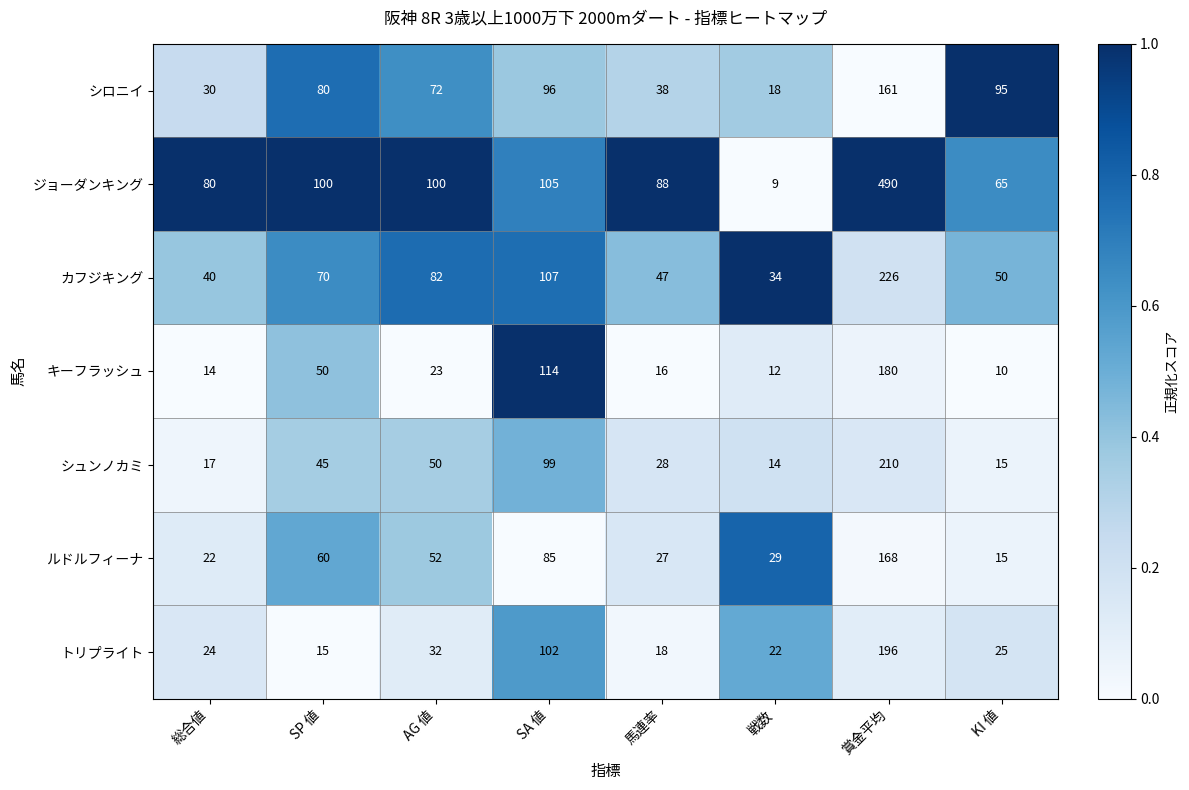

List the series in order of their peak value, lowest first.

シロニイ, ルドルフィーナ, キーフラッシュ, トリプライト, シュンノカミ, カフジキング, ジョーダンキング